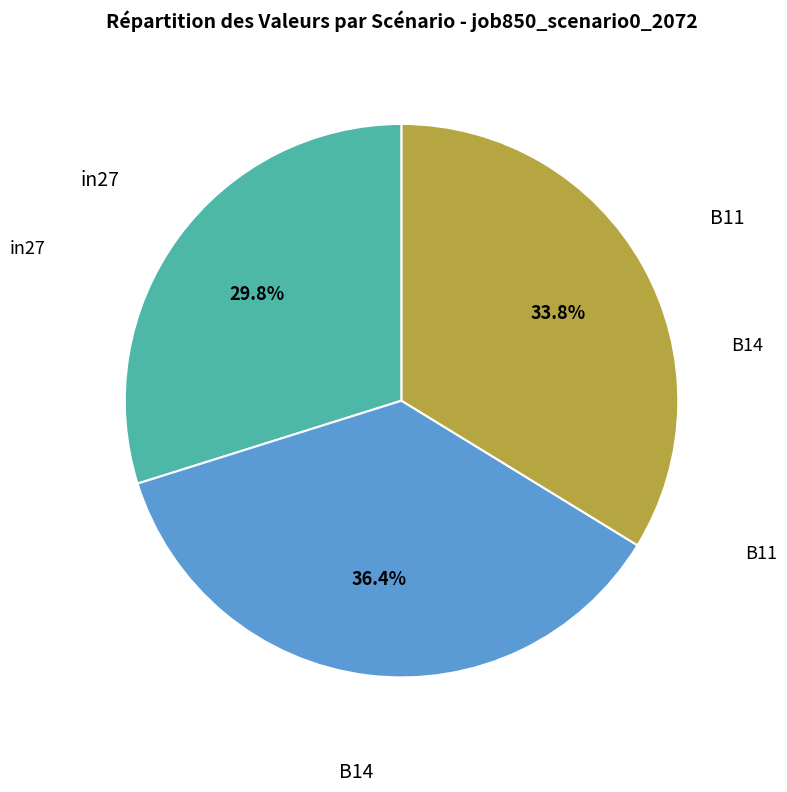

Is there any slice that represents more than half of the pie?

No